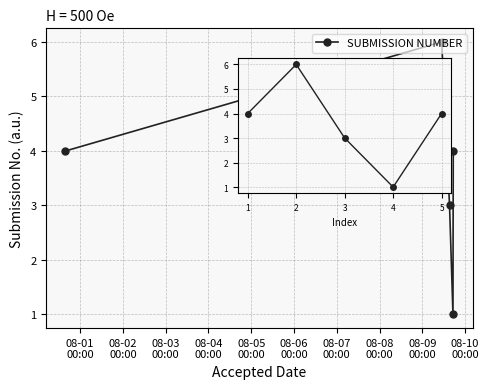

Count the number of data series in this chart.

1